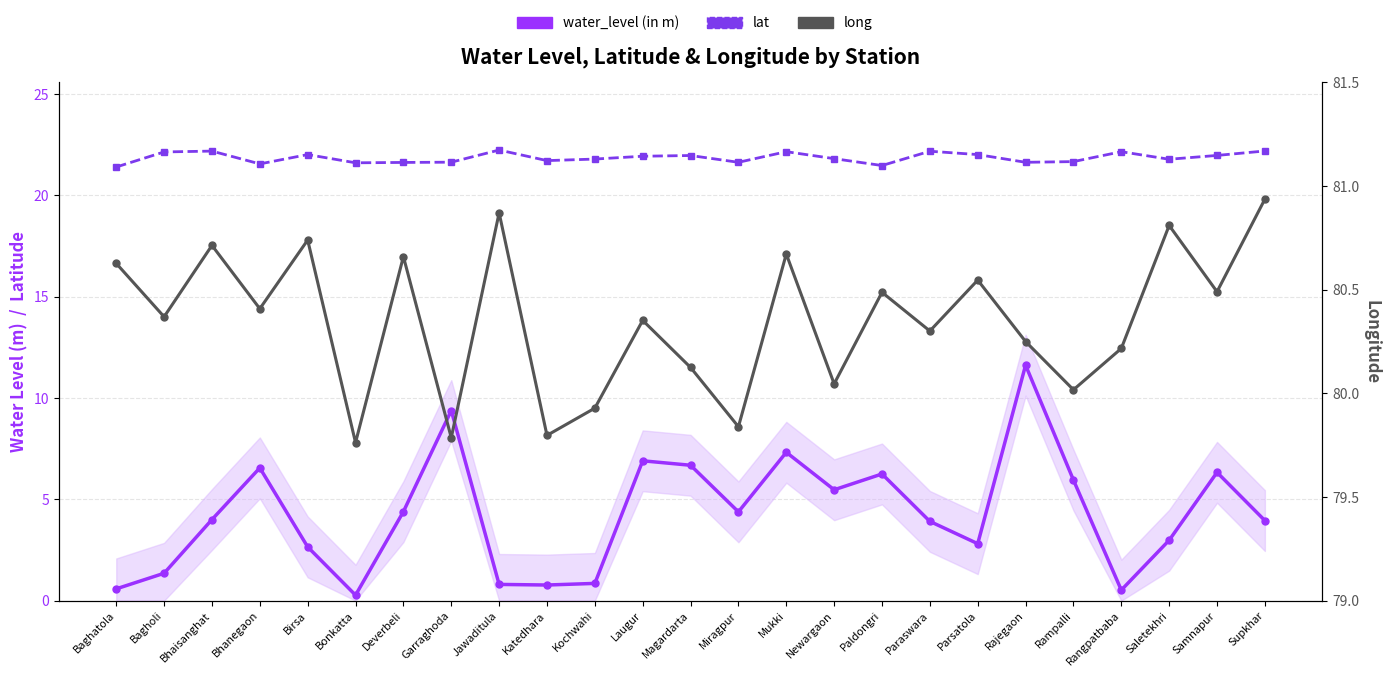

How many categories are shown in the chart?

25